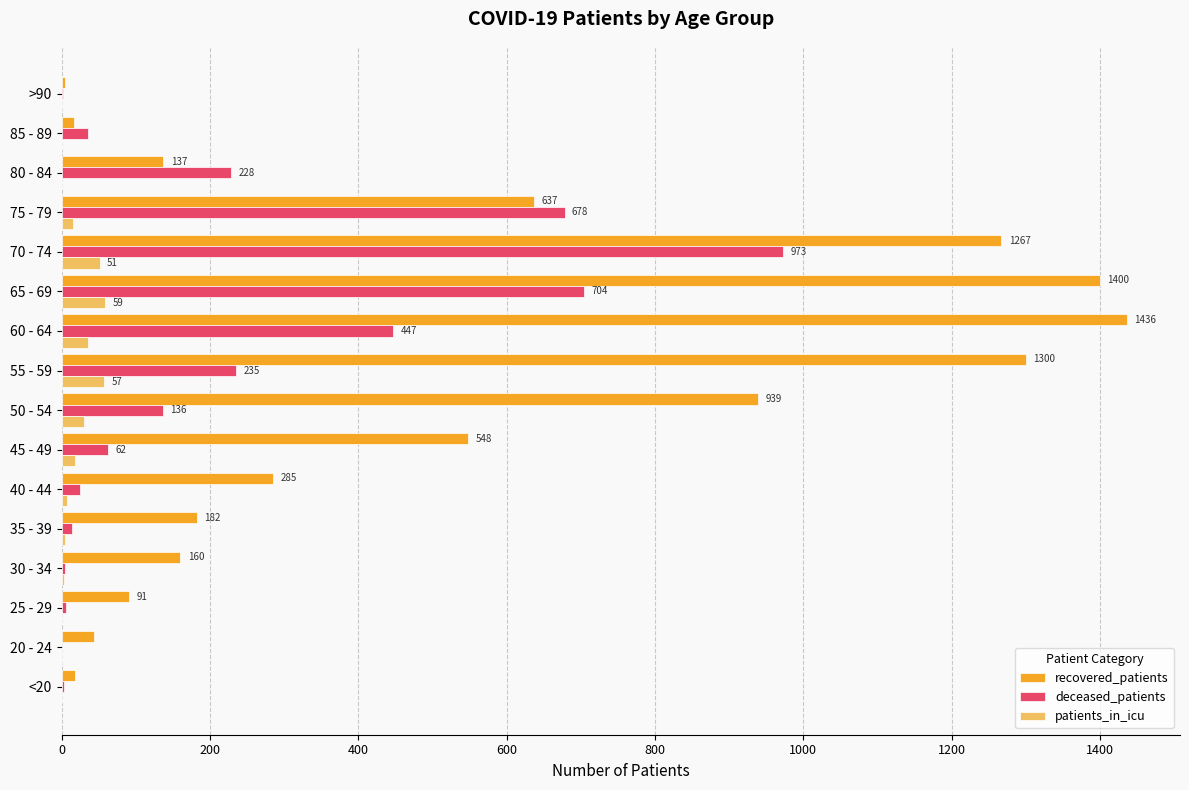

Where is deceased_patients nearest to the value 486?

60 - 64